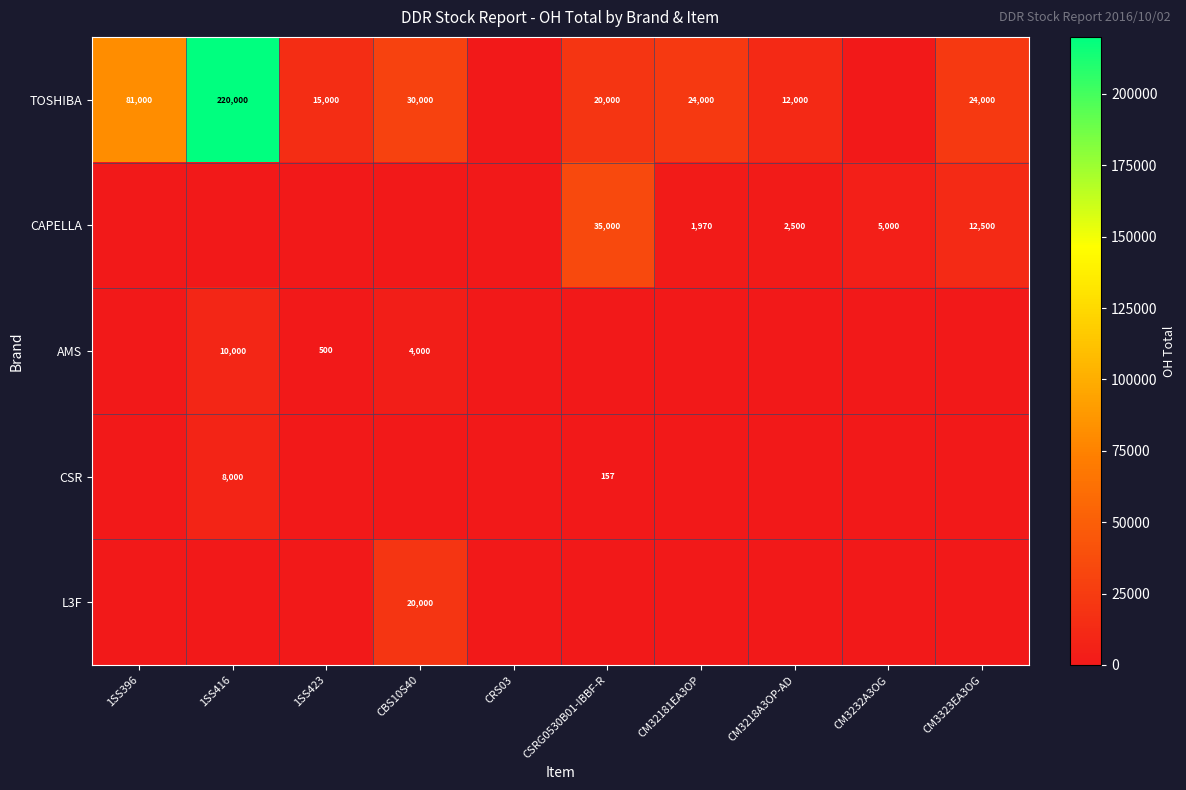

What is the difference between the CAPELLA values at CM3232A3OG and CM3218A3OP-AD?

2500